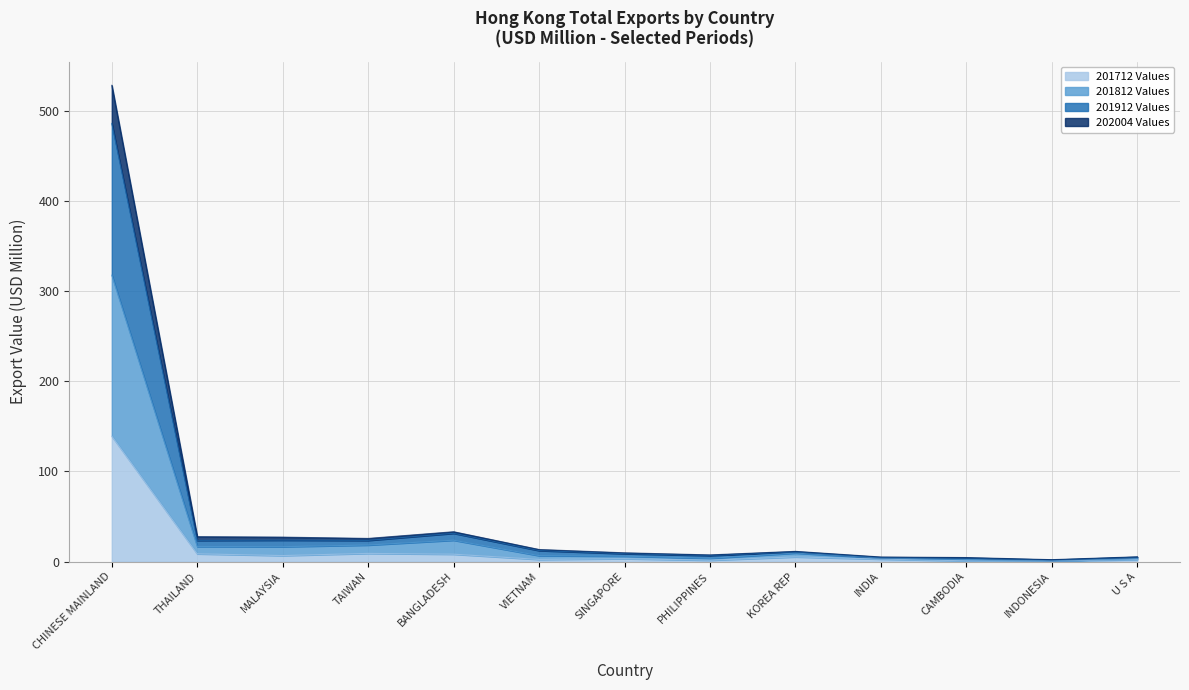

What is the label of the 1st point from the left?

CHINESE MAINLAND